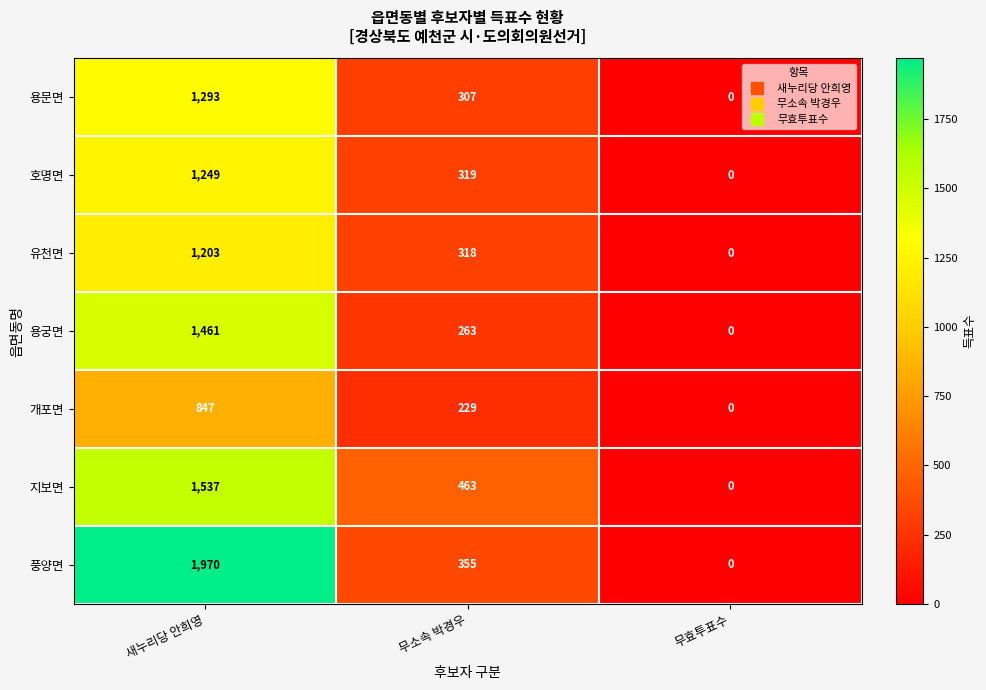

Which category has the highest value across all series?

새누리당 안희영